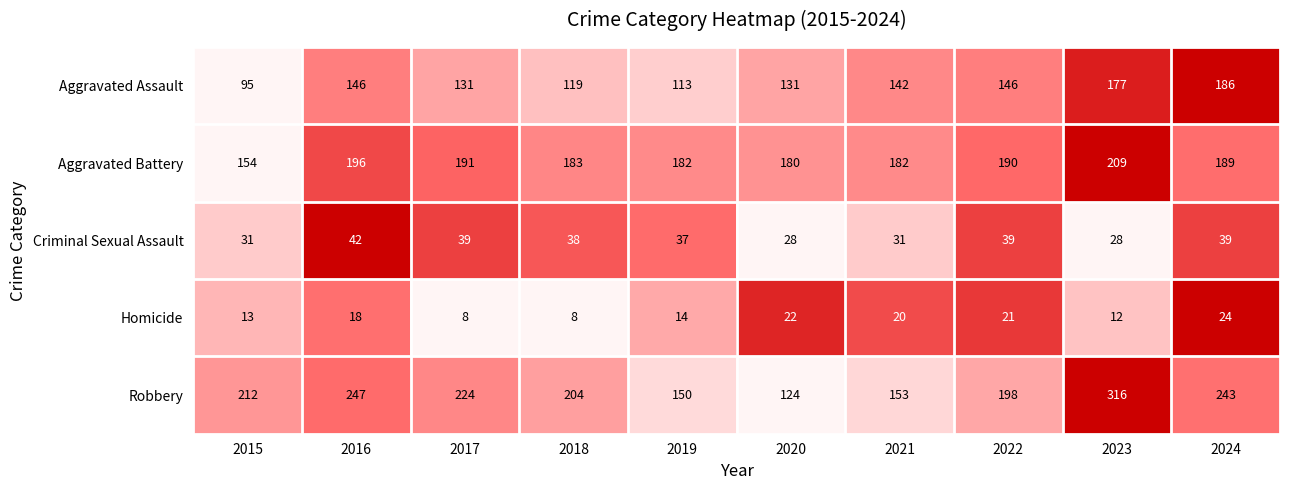

What is the difference between the highest and lowest values at 2020?

158